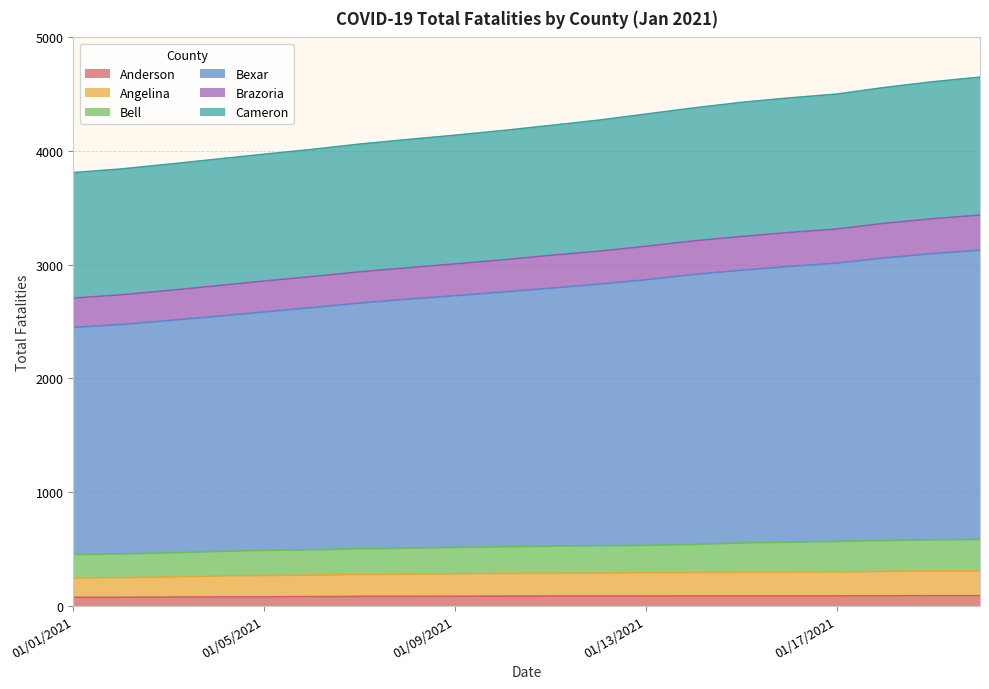

True or false: Bexar has more than 2 points higher than both neighbors.

False